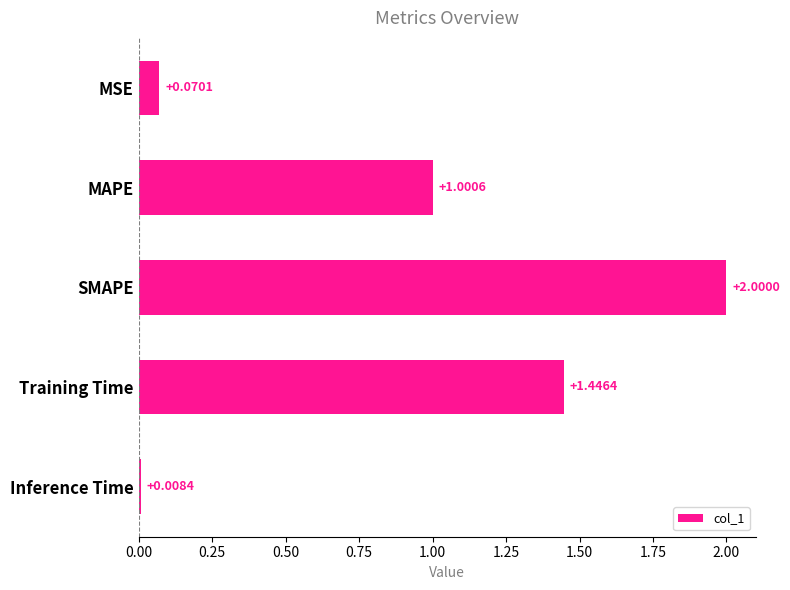

At which label is the value closest to 1?

MAPE